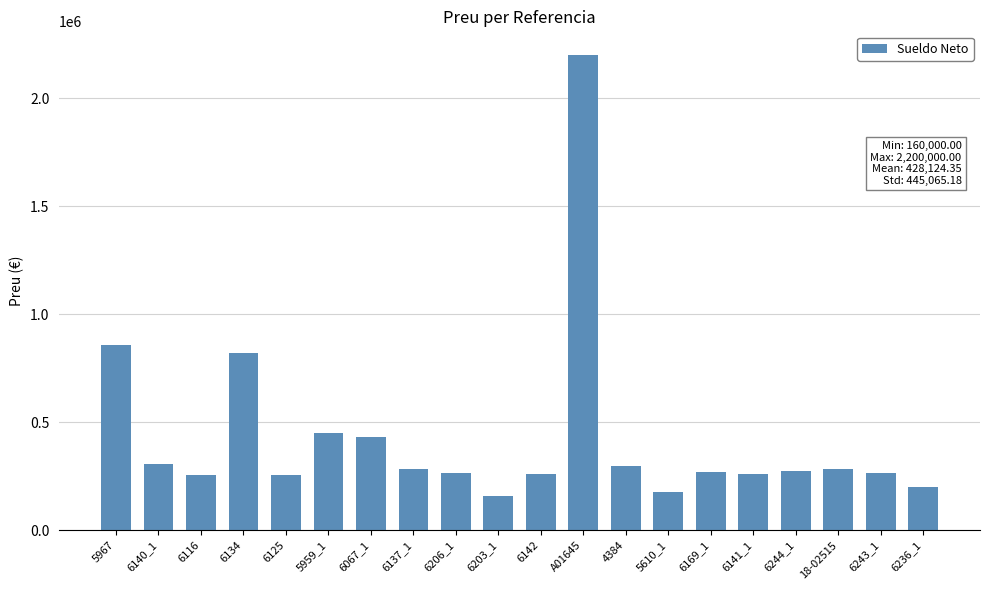

What is the change in value from 6141_1 to 6243_1?

+2138